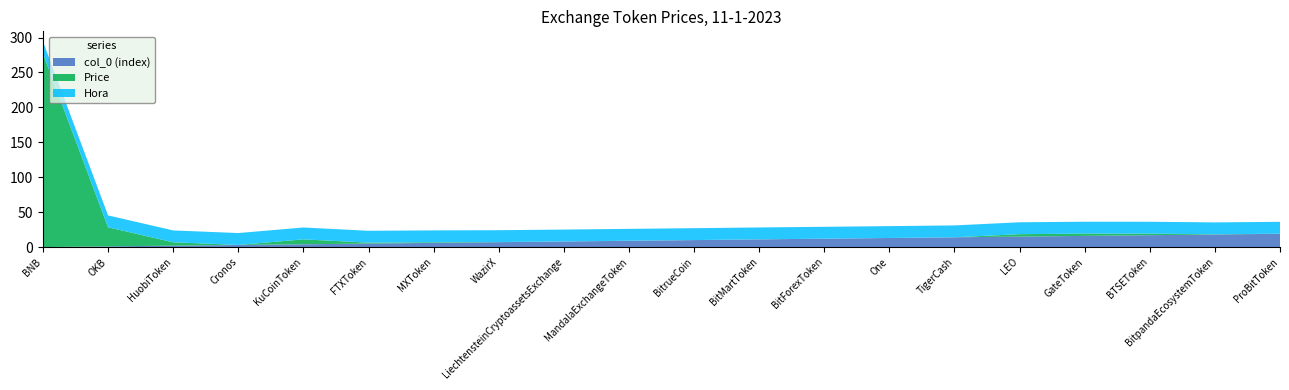

Reading right to left, extract all data points from this chart.

Price: ProBitToken=0.1	BitpandaEcosystemToken=0.3	BTSEToken=2.2	GateToken=3.3	LEO=3.5	TigerCash=0.0	One=0.0	BitForexToken=0.0	BitMartToken=0.1	BitrueCoin=0.0	MandalaExchangeToken=0.1	LiechtensteinCryptoassetsExchange=0.1	WazirX=0.2	MXToken=0.9	FTXToken=1.3	KuCoinToken=7.0	Cronos=0.1	HuobiToken=4.8	OKB=27.3	BNB=277.2
col_0 (index): ProBitToken=19.0	BitpandaEcosystemToken=18.0	BTSEToken=17.0	GateToken=16.0	LEO=15.0	TigerCash=14.0	One=13.0	BitForexToken=12.0	BitMartToken=11.0	BitrueCoin=10.0	MandalaExchangeToken=9.0	LiechtensteinCryptoassetsExchange=8.0	WazirX=7.0	MXToken=6.0	FTXToken=5.0	KuCoinToken=4.0	Cronos=3.0	HuobiToken=2.0	OKB=1.0	BNB=0.0
Hora: ProBitToken=17.0	BitpandaEcosystemToken=17.0	BTSEToken=17.0	GateToken=17.0	LEO=17.0	TigerCash=17.0	One=17.0	BitForexToken=17.0	BitMartToken=17.0	BitrueCoin=17.0	MandalaExchangeToken=17.0	LiechtensteinCryptoassetsExchange=17.0	WazirX=17.0	MXToken=17.0	FTXToken=17.0	KuCoinToken=17.0	Cronos=17.0	HuobiToken=17.0	OKB=17.0	BNB=17.0